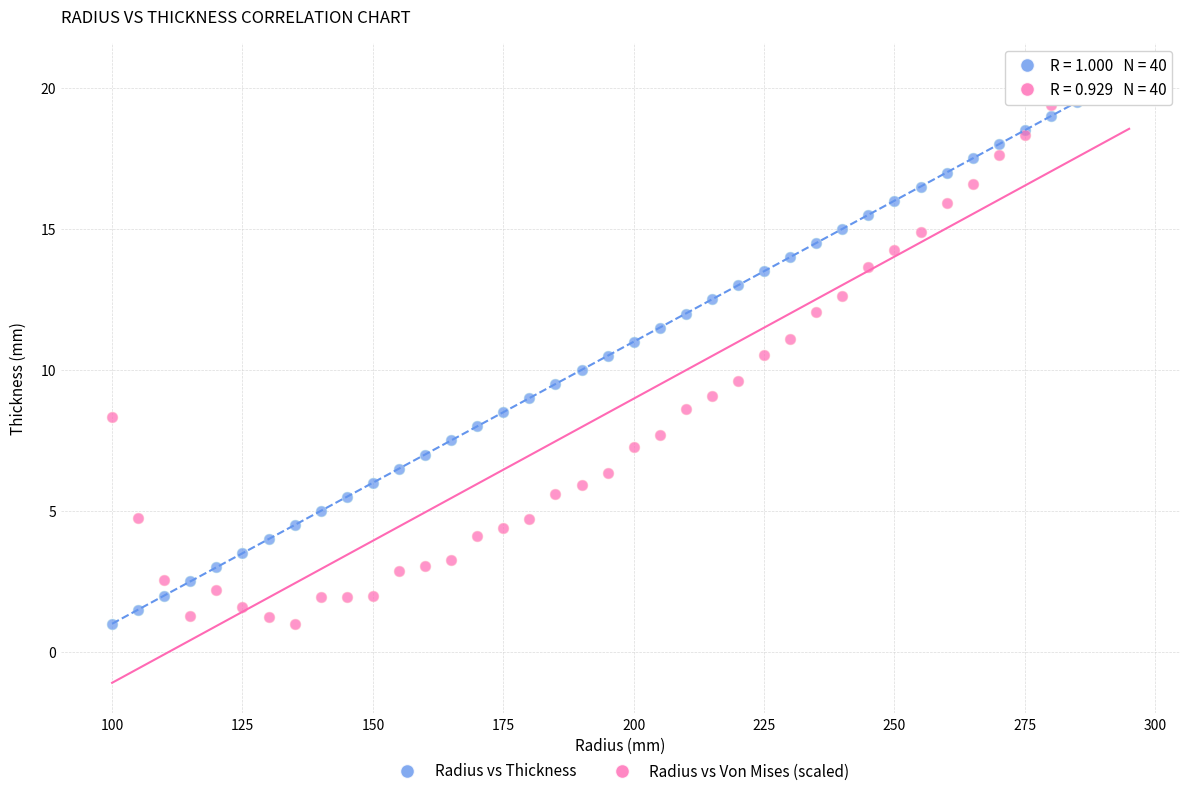

What are all the series names shown in the legend?

Radius vs Thickness, Radius vs Von Mises (scaled)